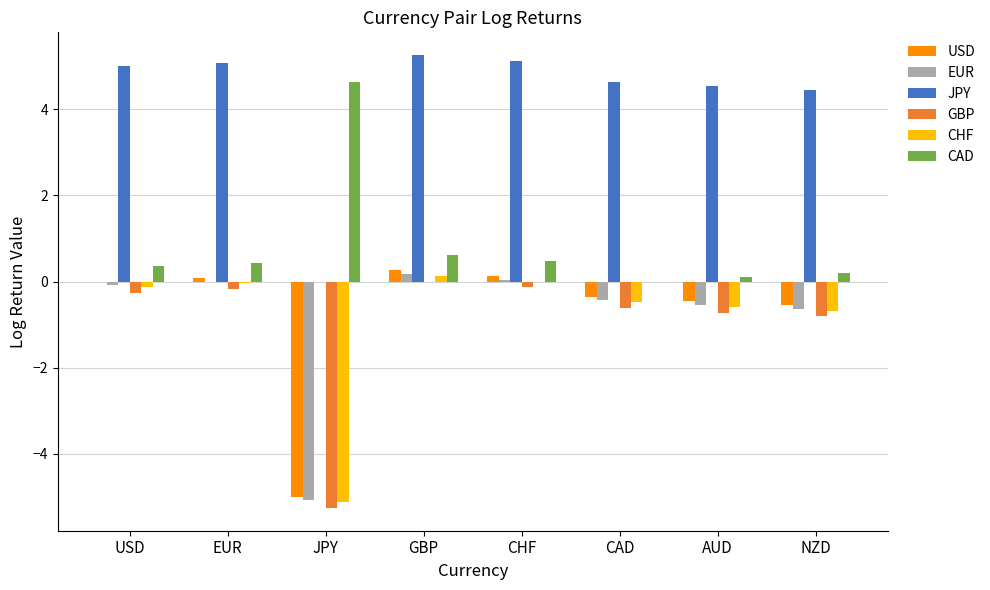

The GBP series shows -5.3 at JPY. True or false?

True